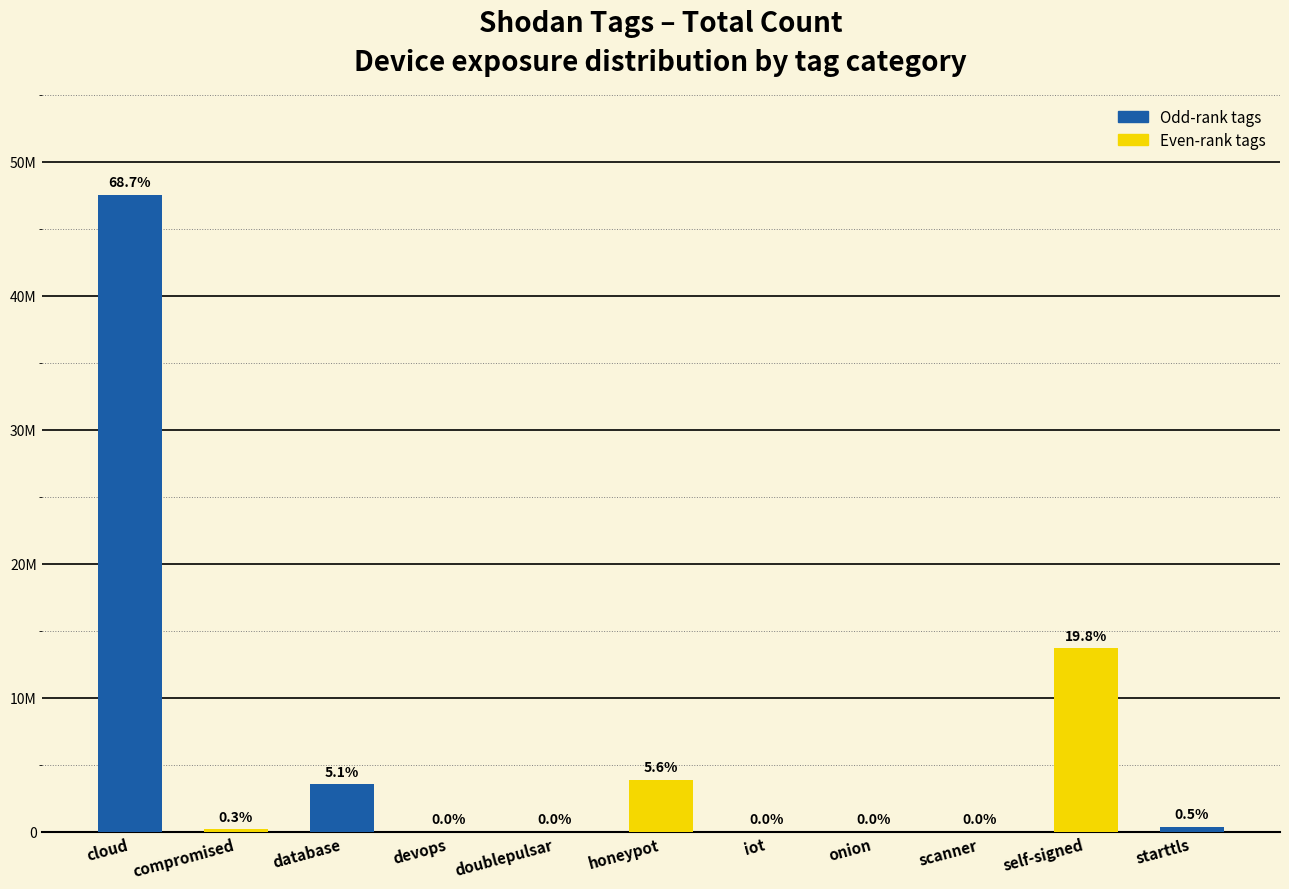

What is the sum of the values at iot and database?

3570254